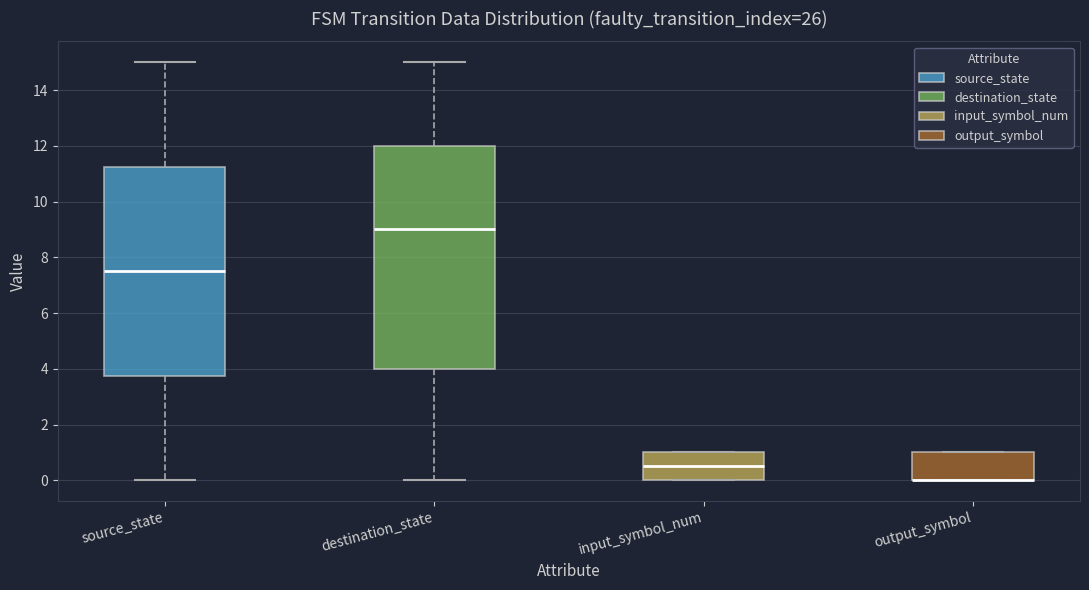

Which box is the tallest, from its lower edge to its upper edge?

destination_state